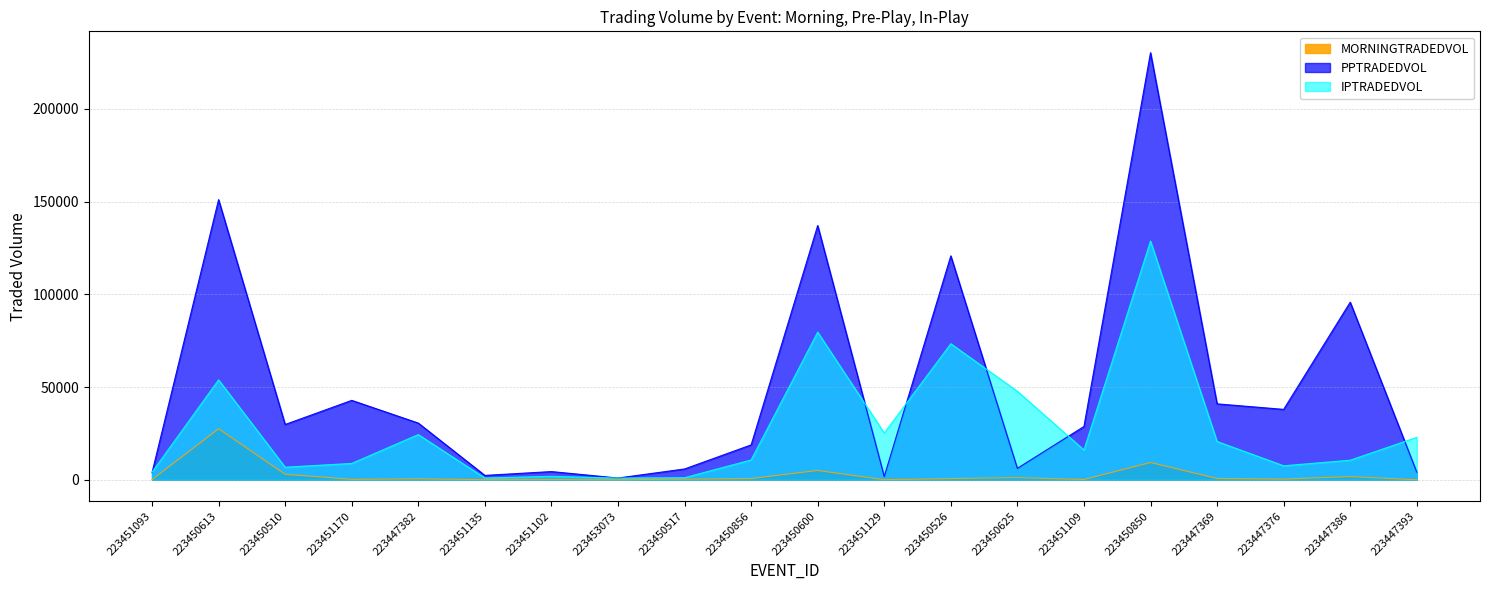

At which label does IPTRADEDVOL first exceed 16094?

223450613